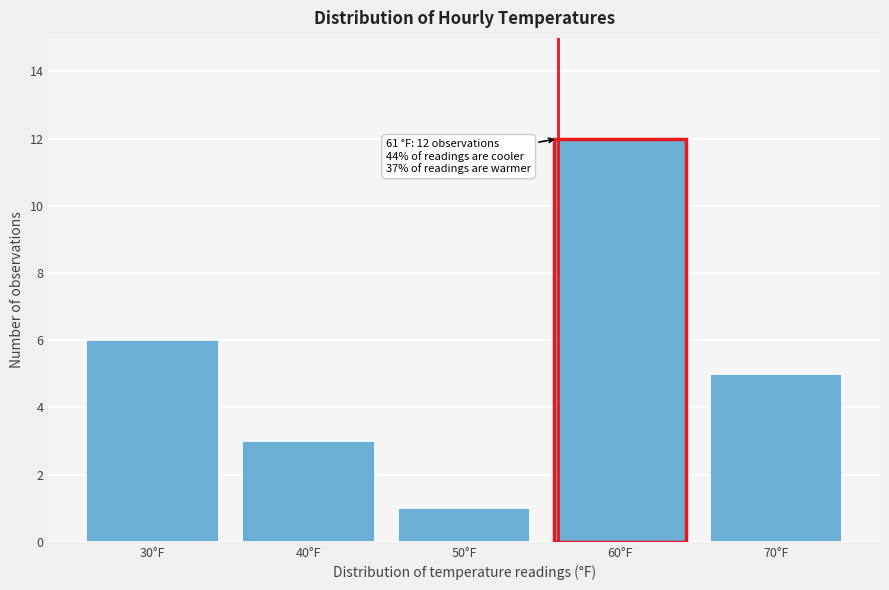

Reading right to left, what are all the values shown in this chart?

5	12	1	3	6